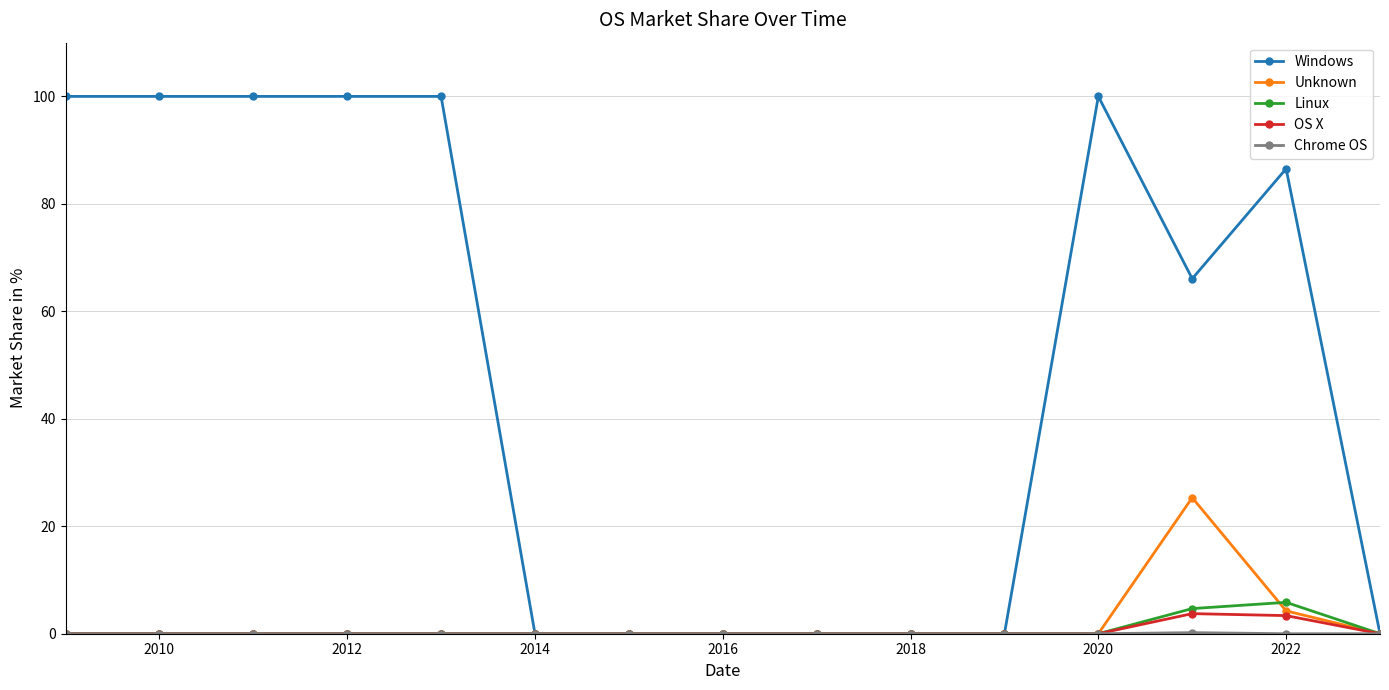

Which series has the widest spread of values?

Windows